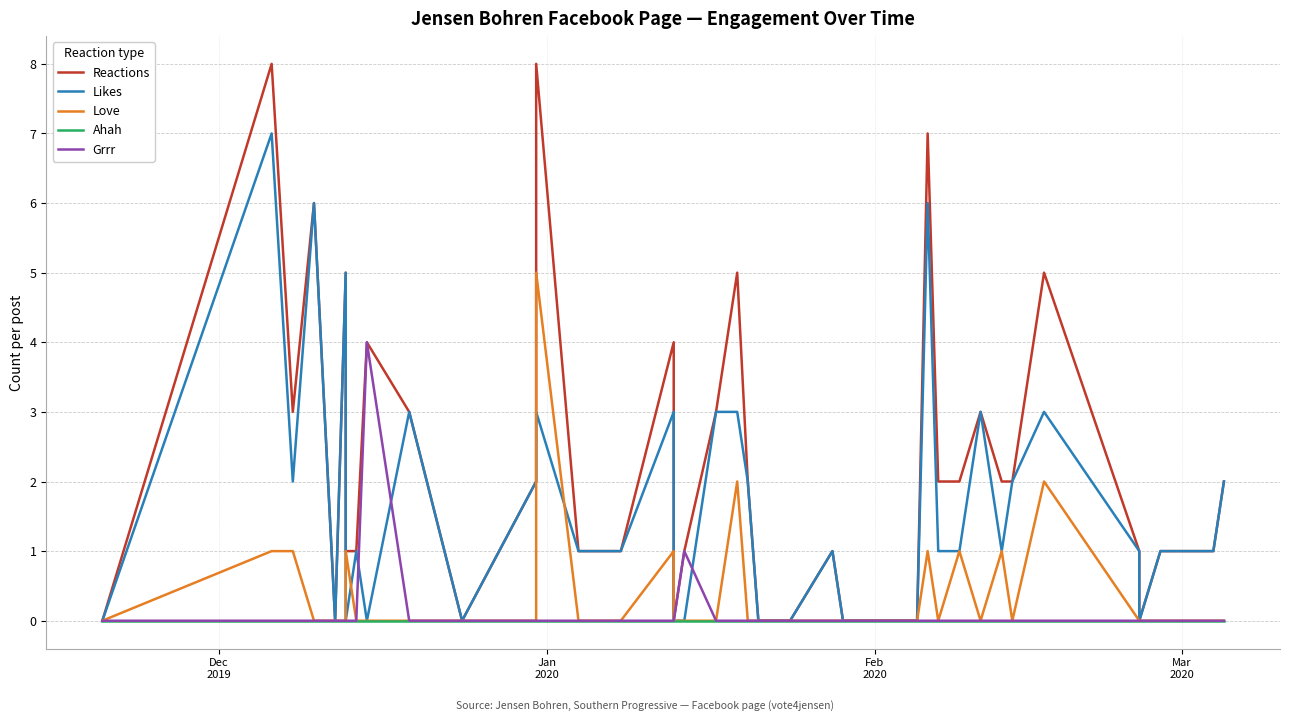

List the series in order of their peak value, lowest first.

Ahah, Grrr, Love, Likes, Reactions